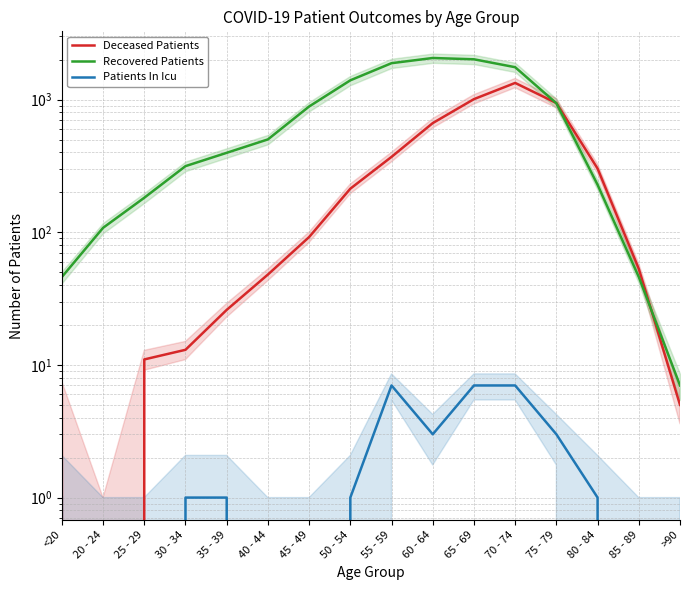

Between 30 - 34 and 60 - 64, which series saw the biggest shift?

Recovered Patients